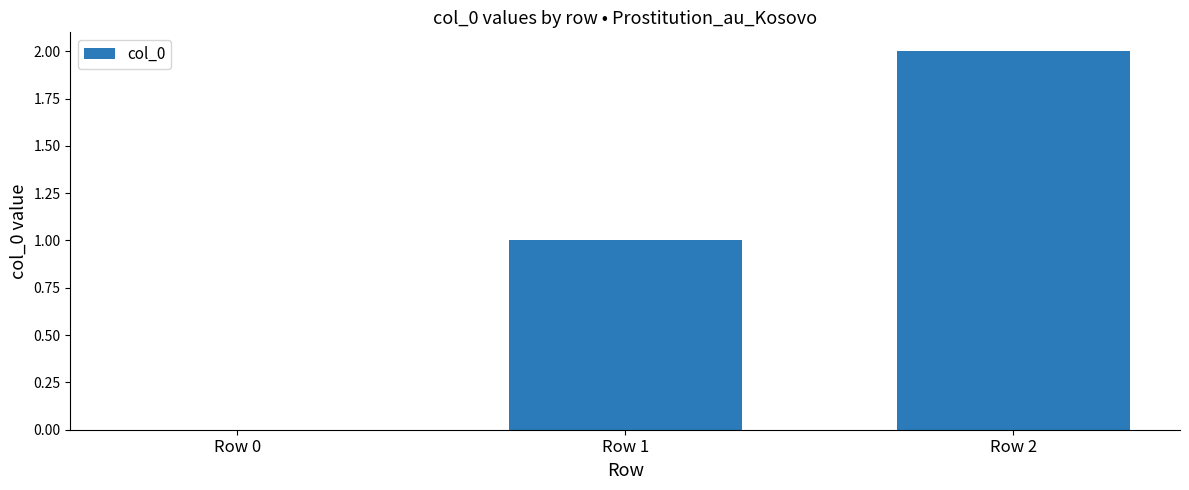

The chart shows a value of -1 at Row 0. True or false?

False